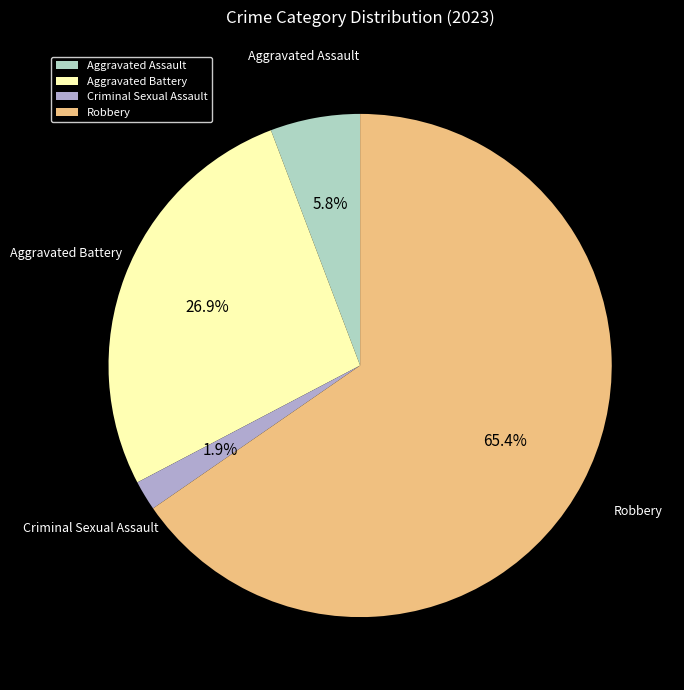

Is it true that Aggravated Battery is 12% of the pie?

False